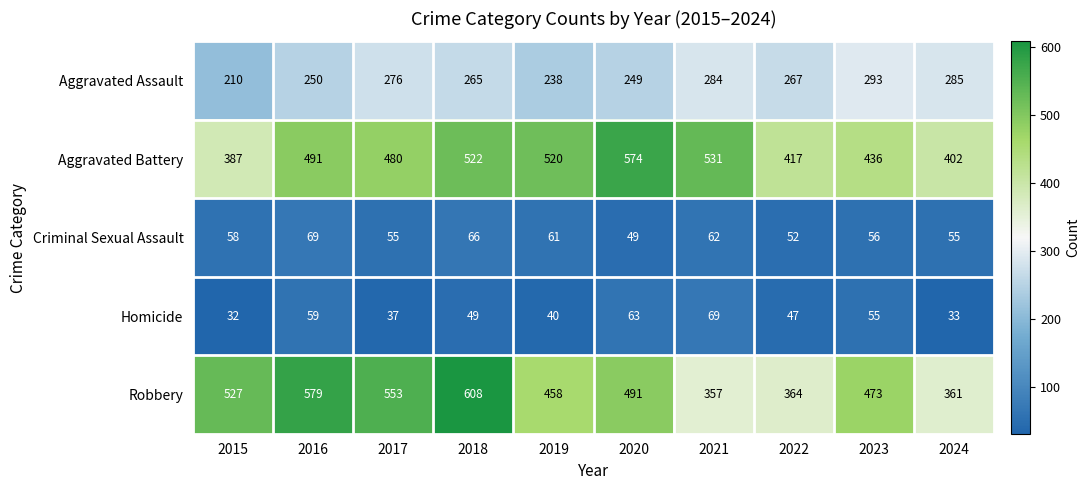

What is the sum of the Aggravated Assault values at 2024 and 2018?

550